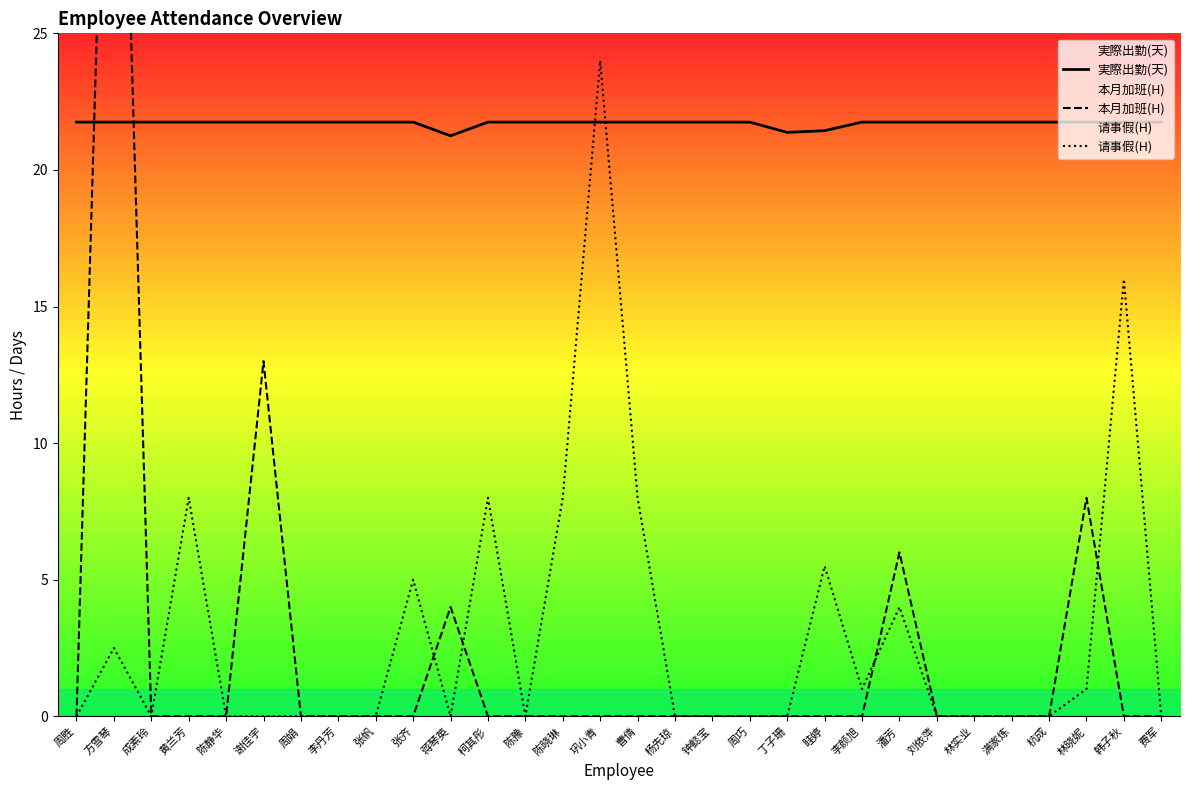

Read the 実際出勤(天) value at 周娟.

21.8